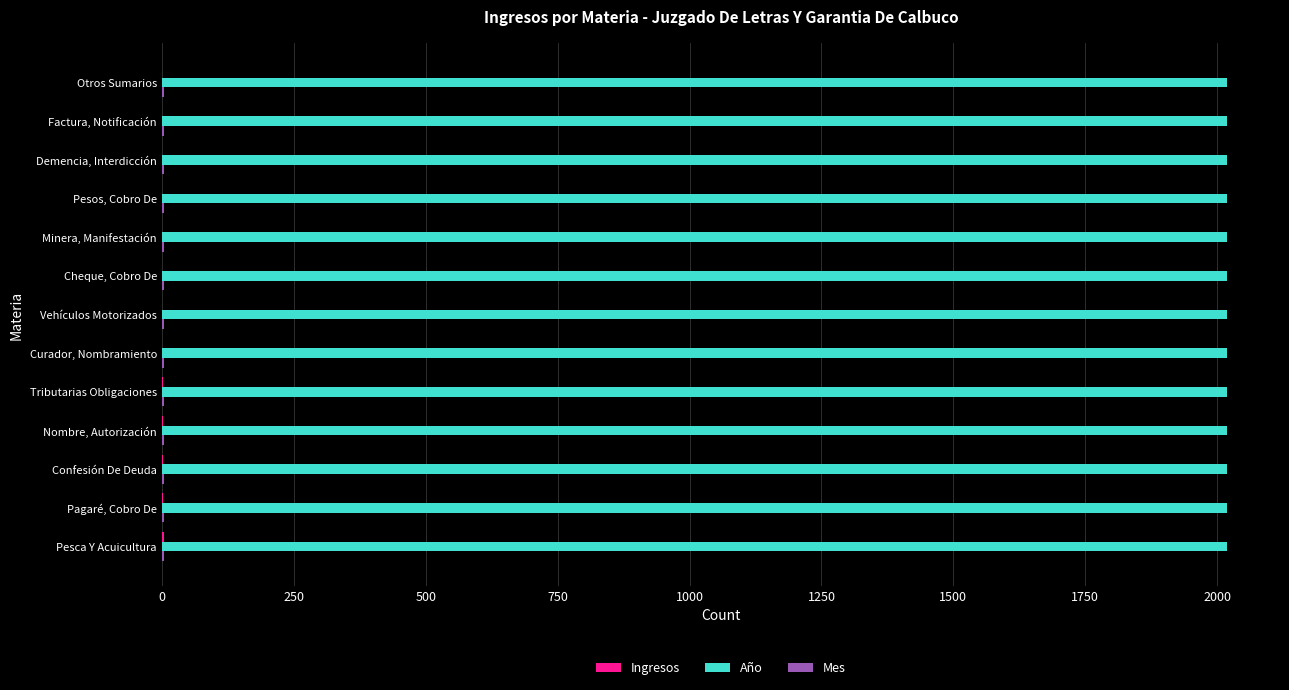

Is it true that Año equals 2018 at Cheque, Cobro De?

True